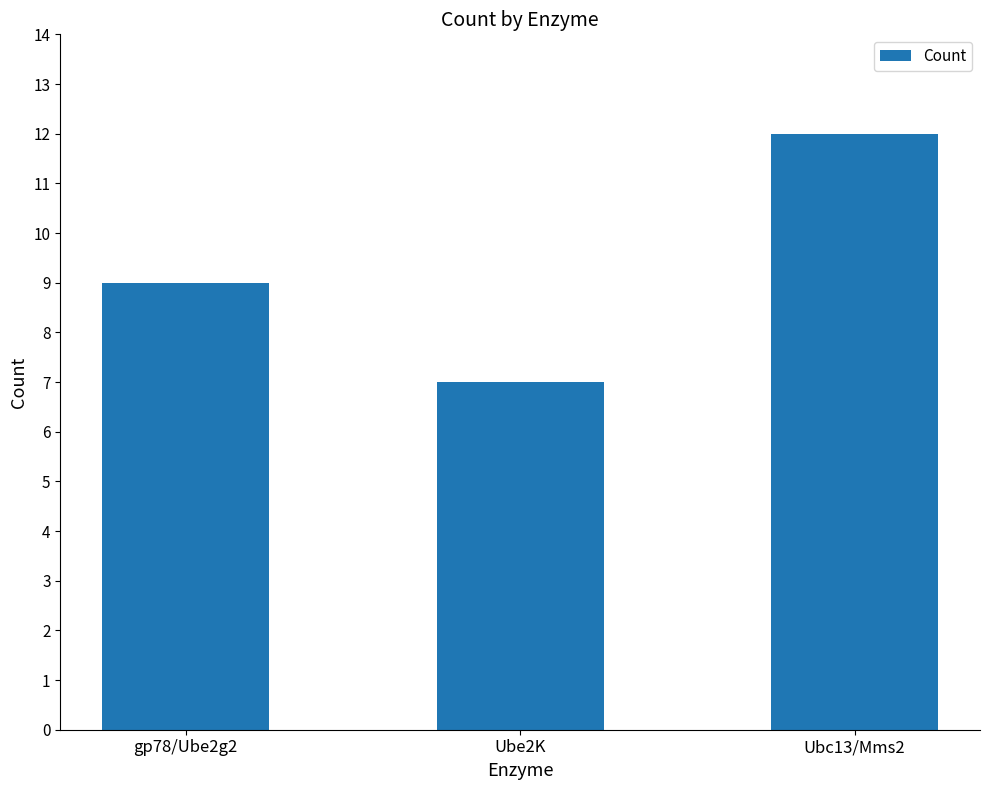

Is it true that the value at gp78/Ube2g2 is 6?

False